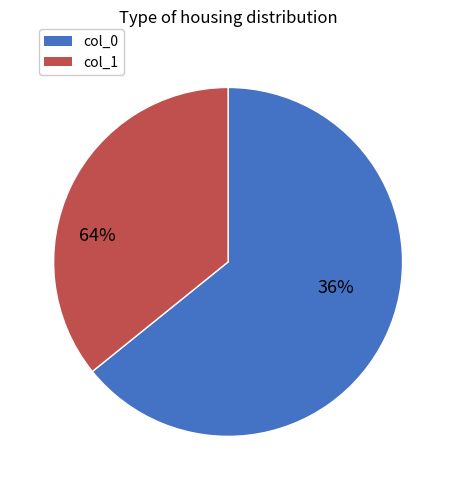

Which slice is the smallest?

2